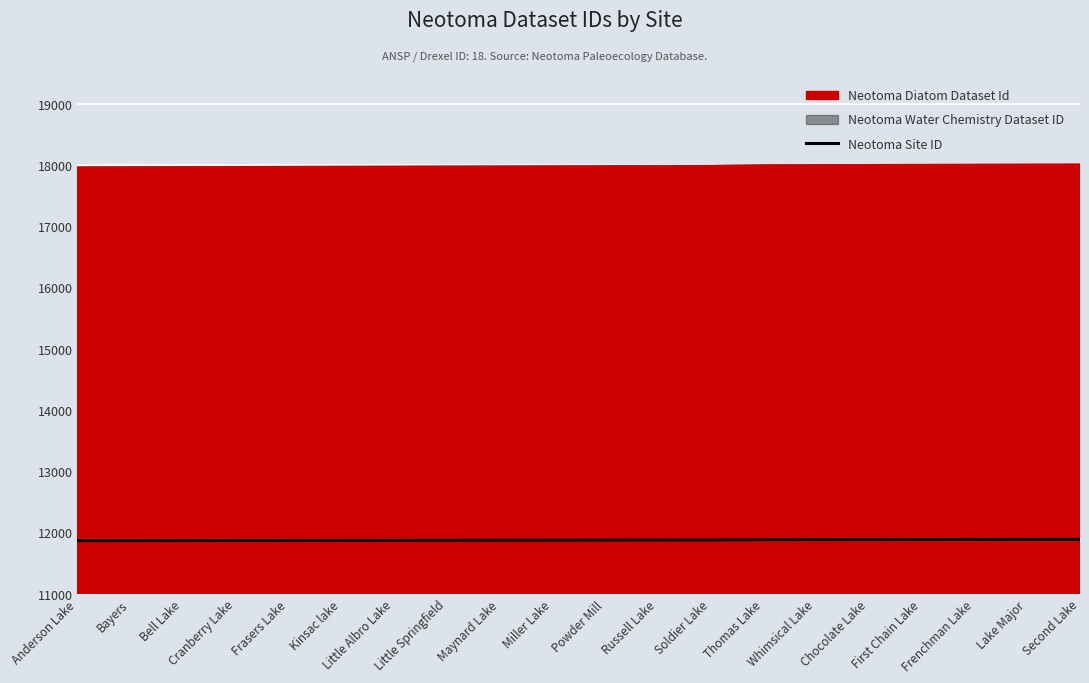

List the labels in order of value, largest first.

Second Lake, Lake Major, Frenchman Lake, First Chain Lake, Chocolate Lake, Whimsical Lake, Thomas Lake, Soldier Lake, Russell Lake, Powder Mill, Miller Lake, Maynard Lake, Little Springfield, Little Albro Lake, Kinsac lake, Frasers Lake, Cranberry Lake, Bell Lake, Bayers, Anderson Lake